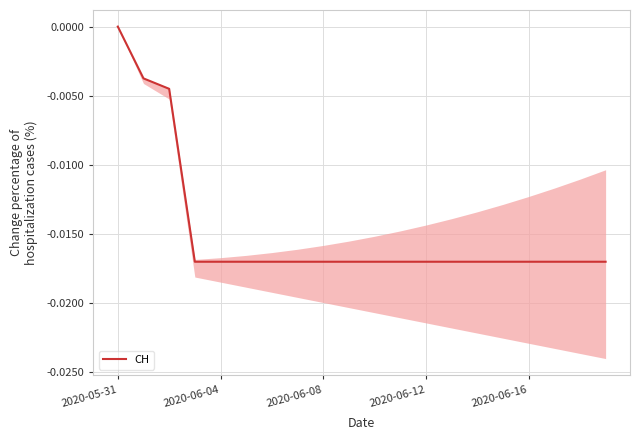

True or false: the data has more than 1 interior local peaks.

False